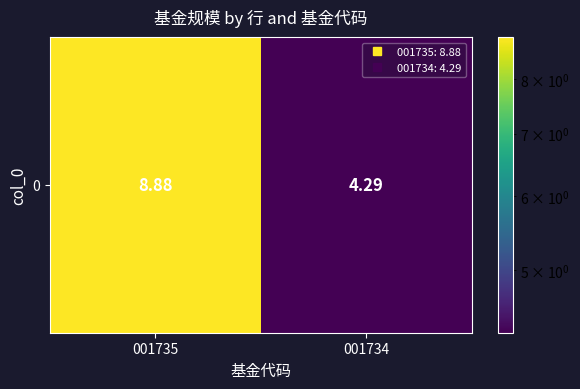

The value at 001734 is 7.6. True or false?

False